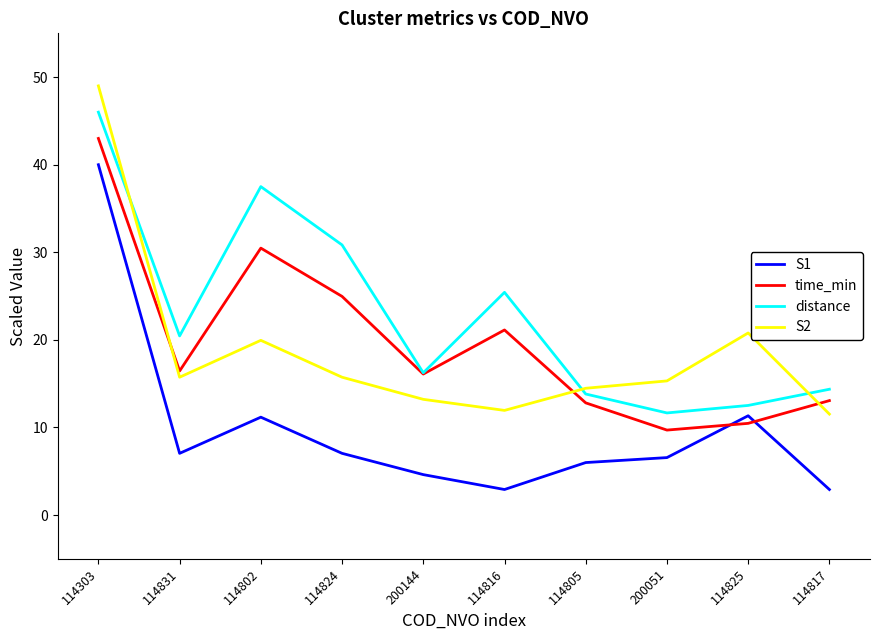

At how many categories does at least one series exceed 34?

2